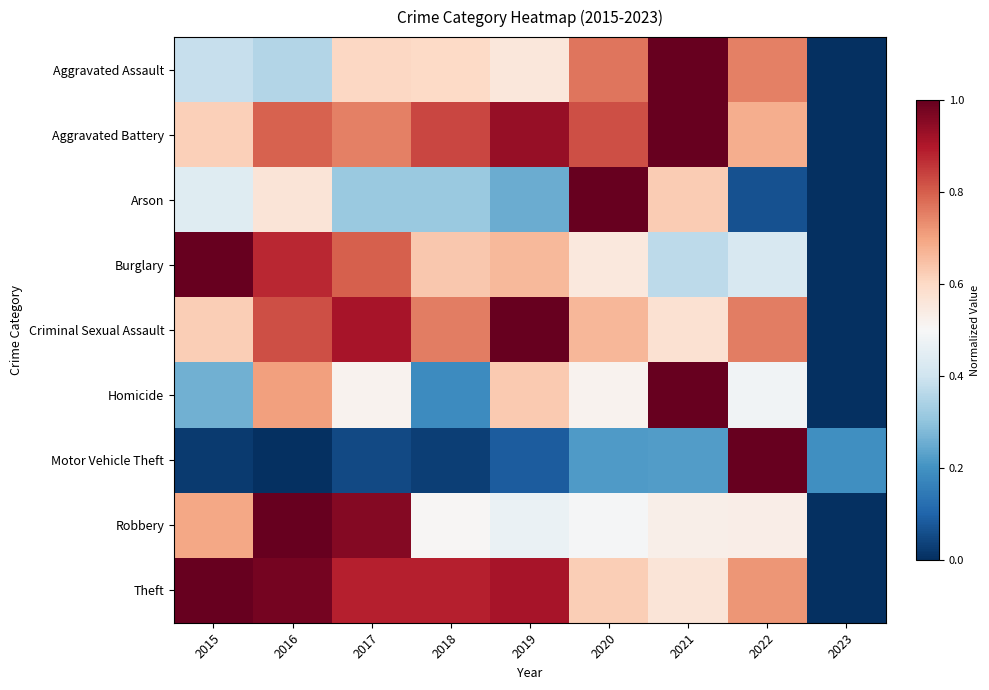

What is the difference between the highest and lowest values at 2023?

0.2